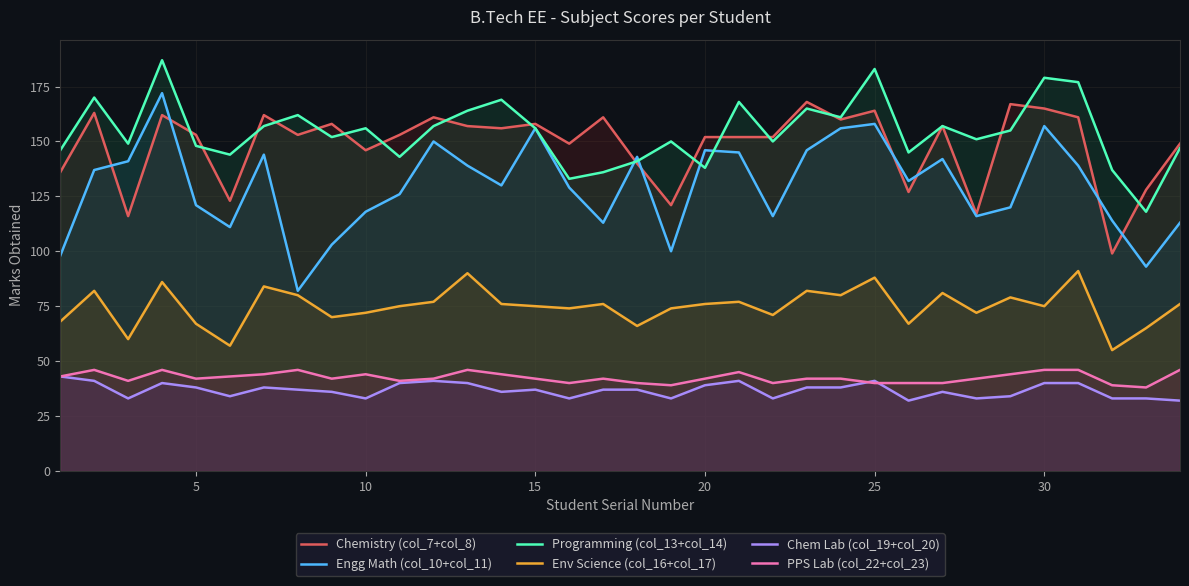

True or false: Env Science (col_16+col_17) and Programming (col_13+col_14) cross at least once.

False